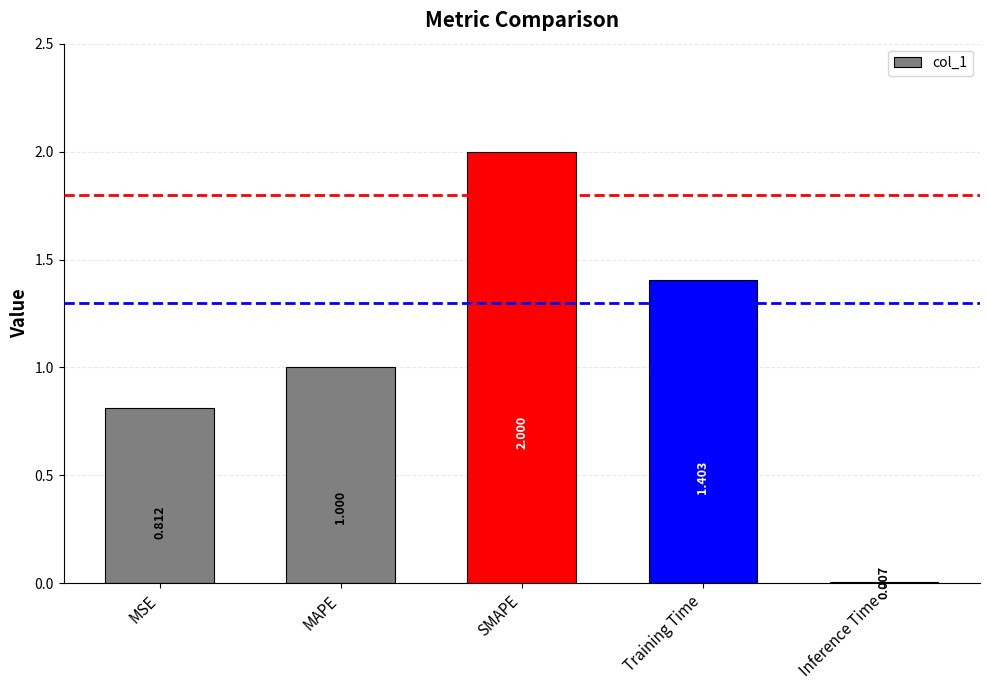

At which category does the chart reach its peak across all series?

SMAPE